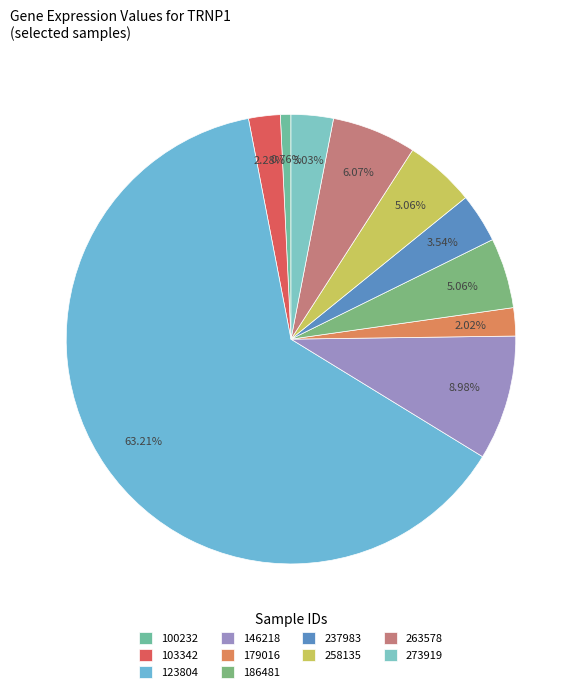

How much of the chart is everything except 146218?

91.0%